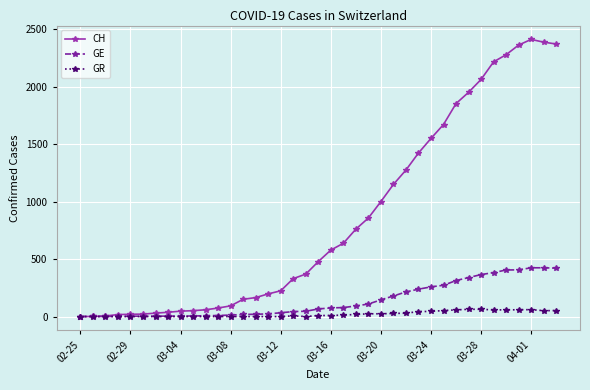

What is the greatest value displayed?

2410